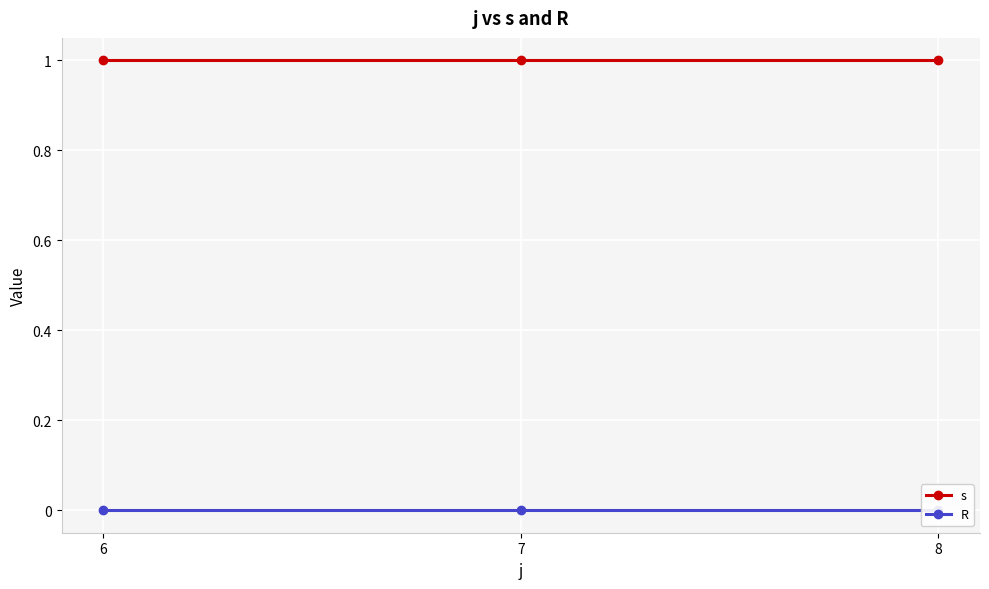

Where is R nearest to the value 0?

6